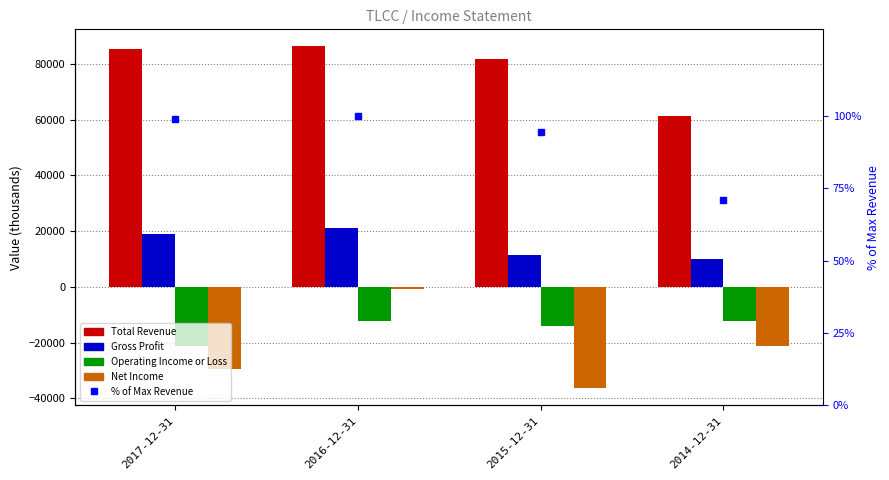

Reading left to right, transcribe all the data shown in this chart.

Total Revenue: 2017-12-31=85500.0	2016-12-31=86300.0	2015-12-31=81700.0	2014-12-31=61400.0
Gross Profit: 2017-12-31=19000.0	2016-12-31=21100.0	2015-12-31=11600.0	2014-12-31=10100.0
Operating Income or Loss: 2017-12-31=-21100.0	2016-12-31=-12400.0	2015-12-31=-13900.0	2014-12-31=-12200.0
Net Income: 2017-12-31=-29500.0	2016-12-31=-700.0	2015-12-31=-36400.0	2014-12-31=-21100.0
% of Max Revenue: 2017-12-31=99.1	2016-12-31=100.0	2015-12-31=94.7	2014-12-31=71.1